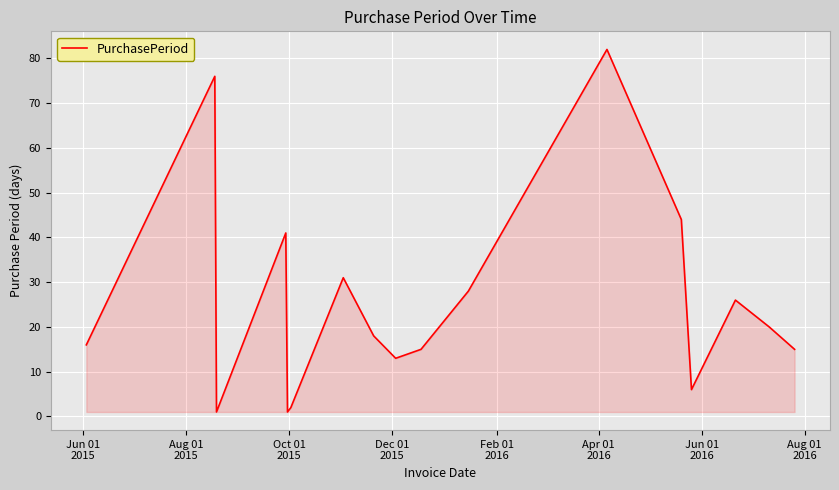

What is the difference between the maximum and minimum values?

81